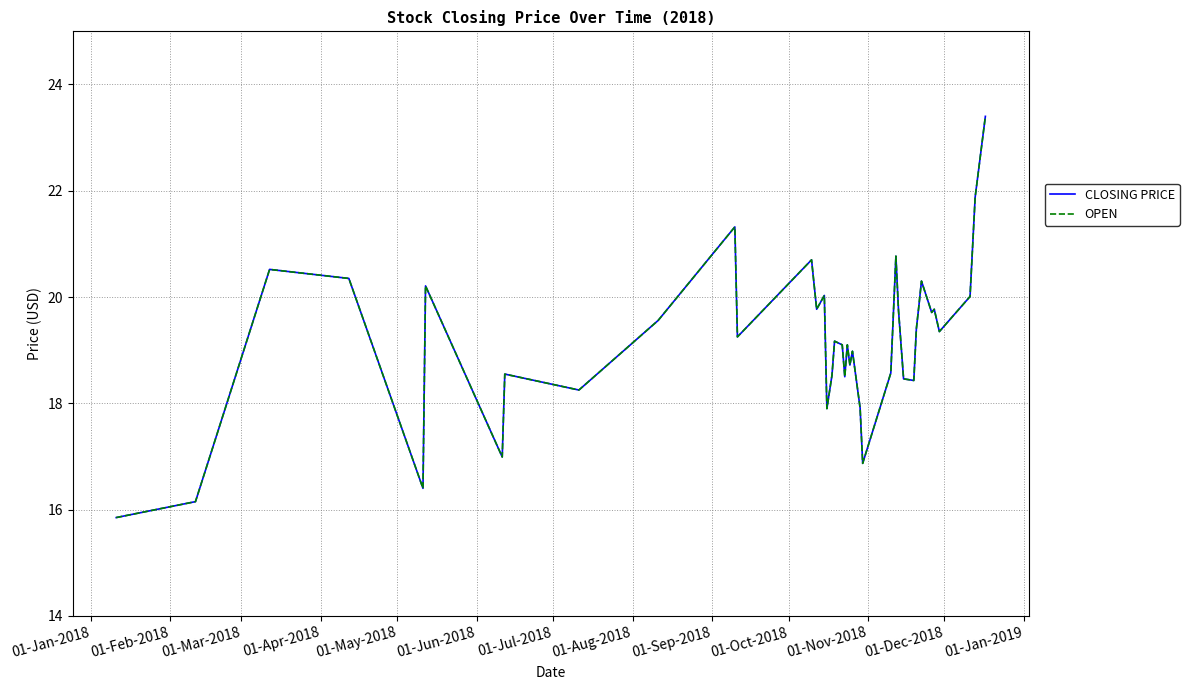

True or false: CLOSING PRICE and OPEN cross at least once.

False